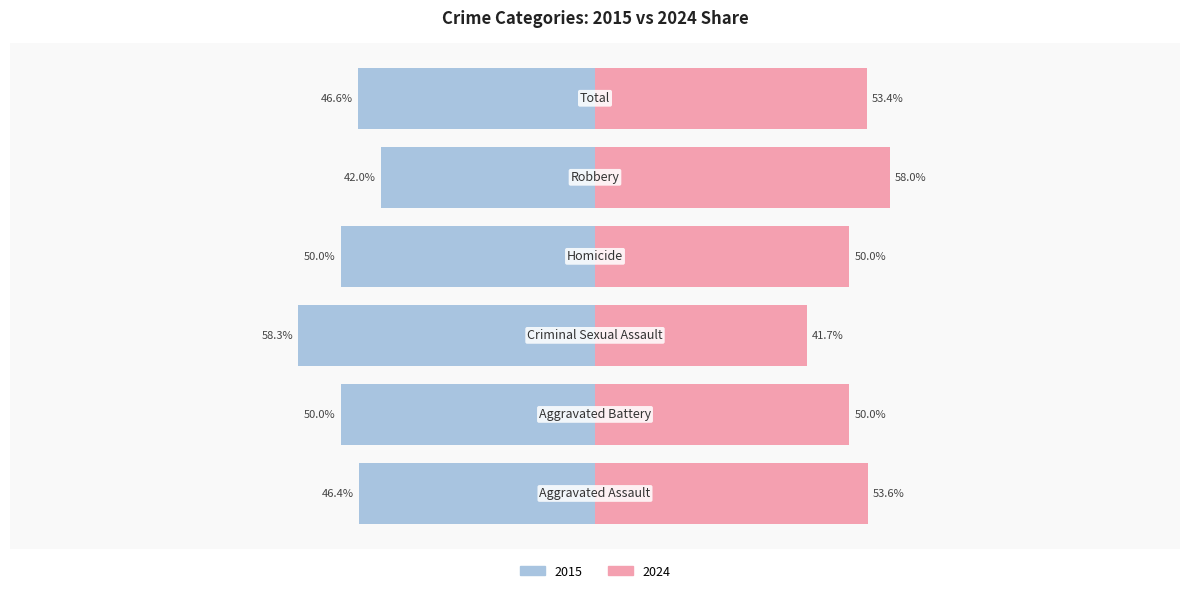

How many groups of bars are there?

6